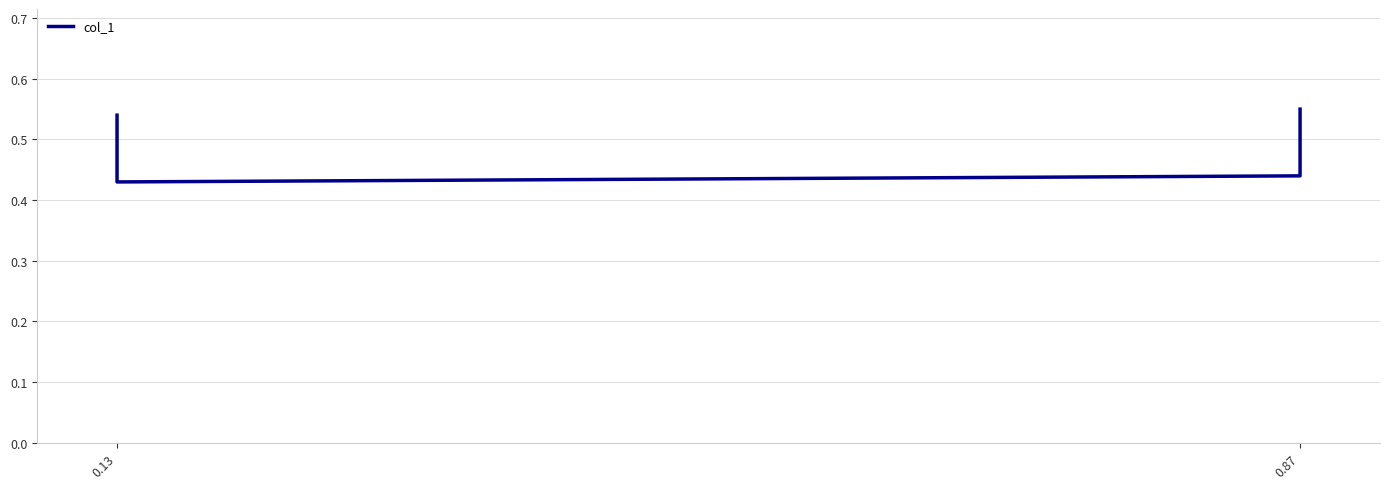

What is the difference between the maximum and second lowest values?

0.1